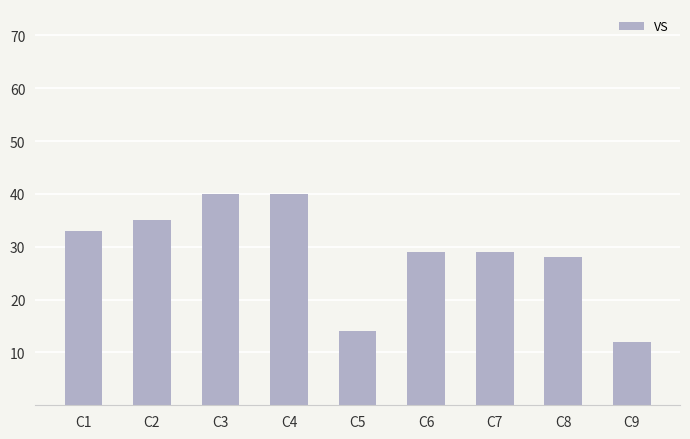

Reading right to left, list all the values displayed in this chart.

12	28	29	29	14	40	40	35	33